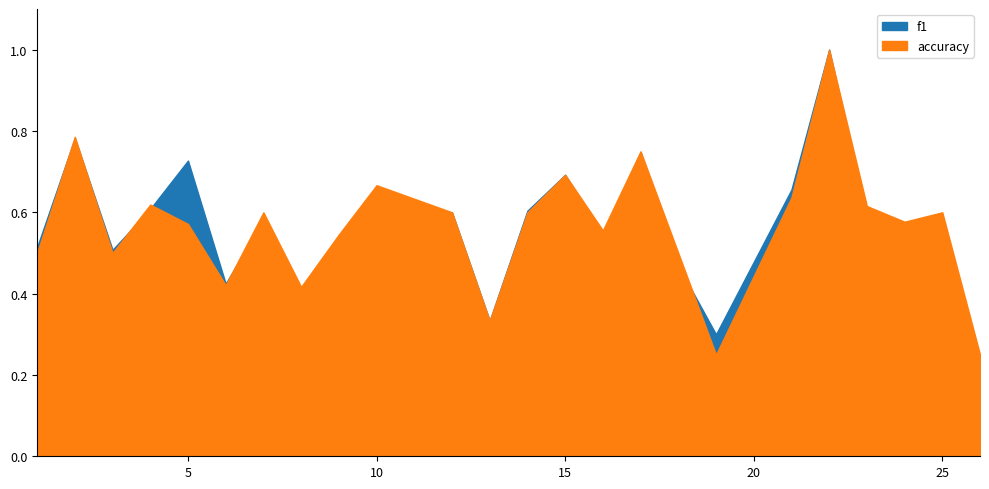

Which series has the widest spread of values?

f1